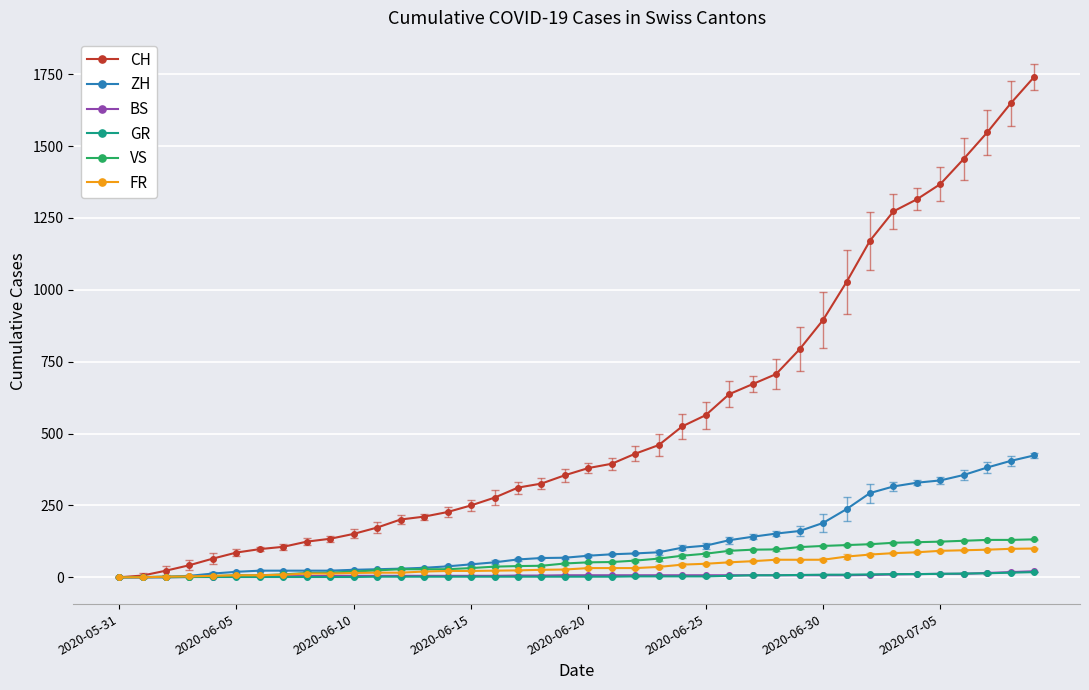

At how many categories does at least one series exceed 955?

9